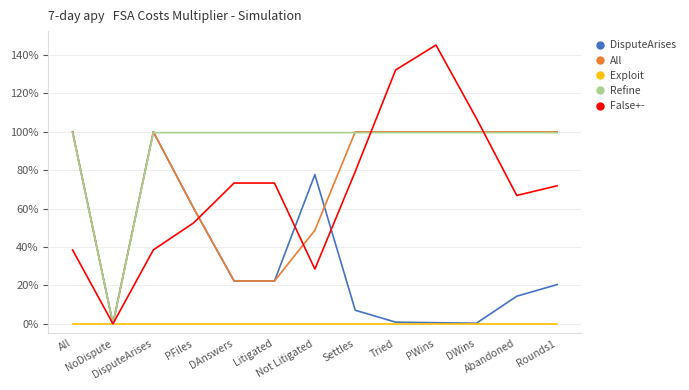

Which category has the lowest value across all series?

NoDispute